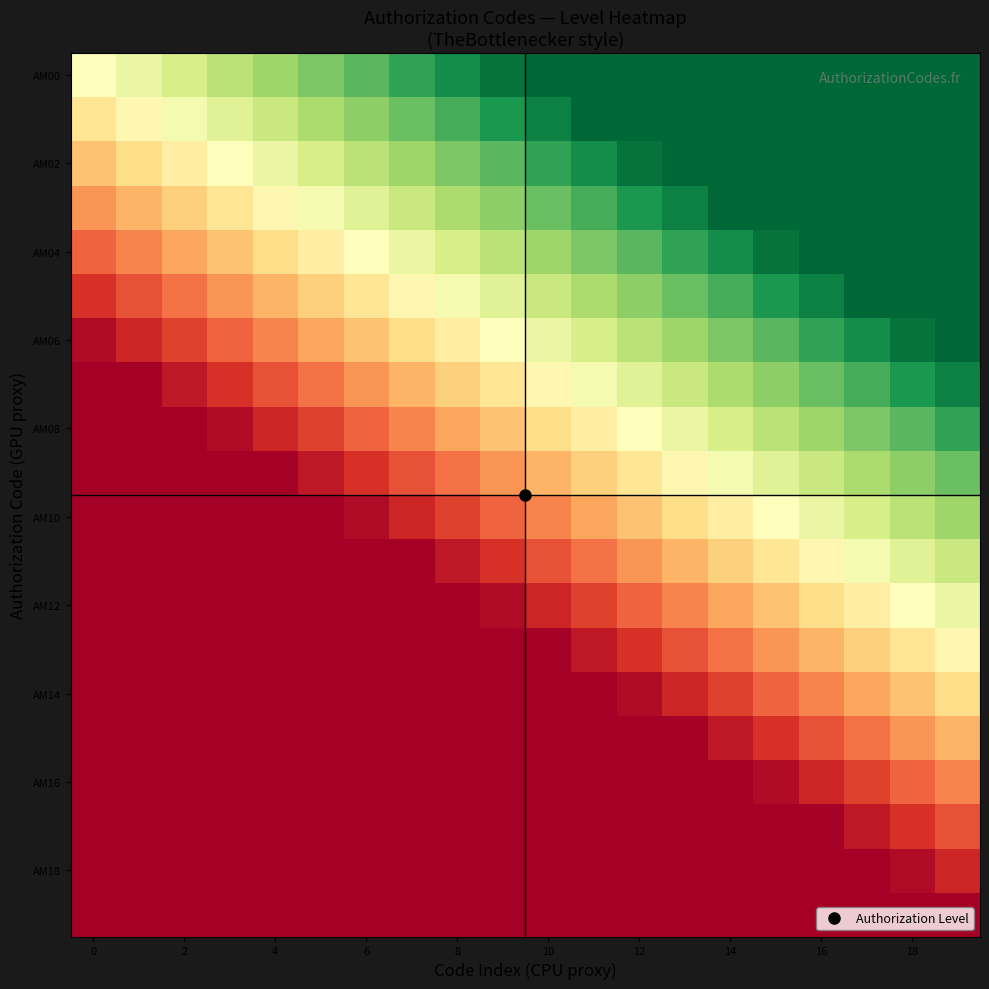

How many series are shown in this chart?

20